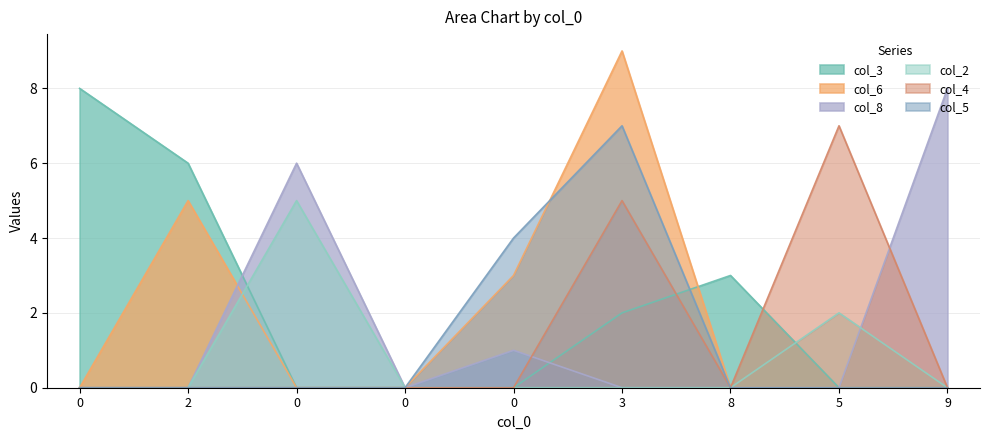

What is the total value across all series at 3?

23